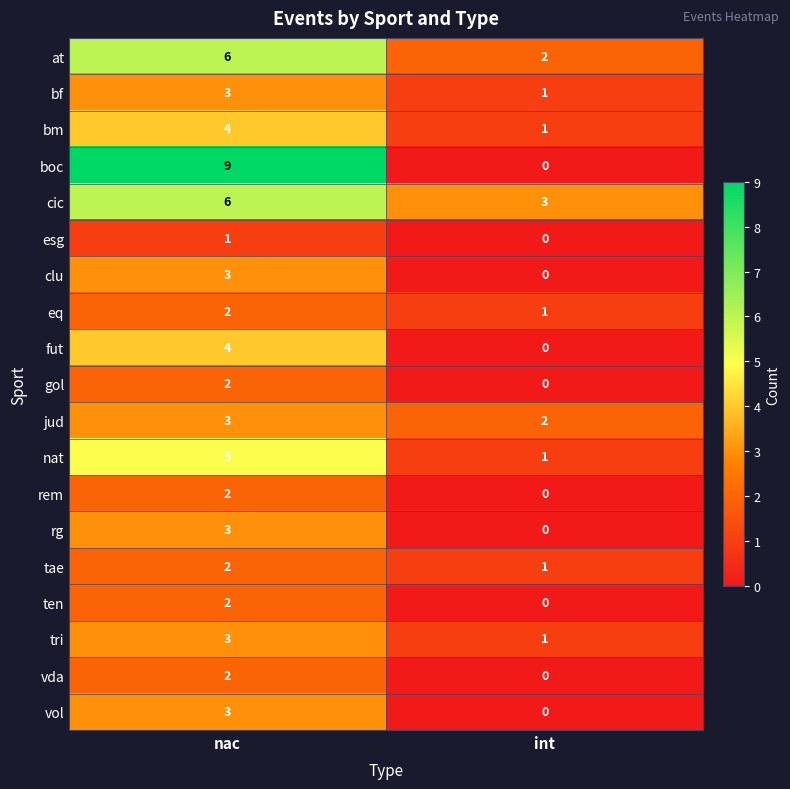

What is the difference between the maximum and minimum values in the vol series?

3